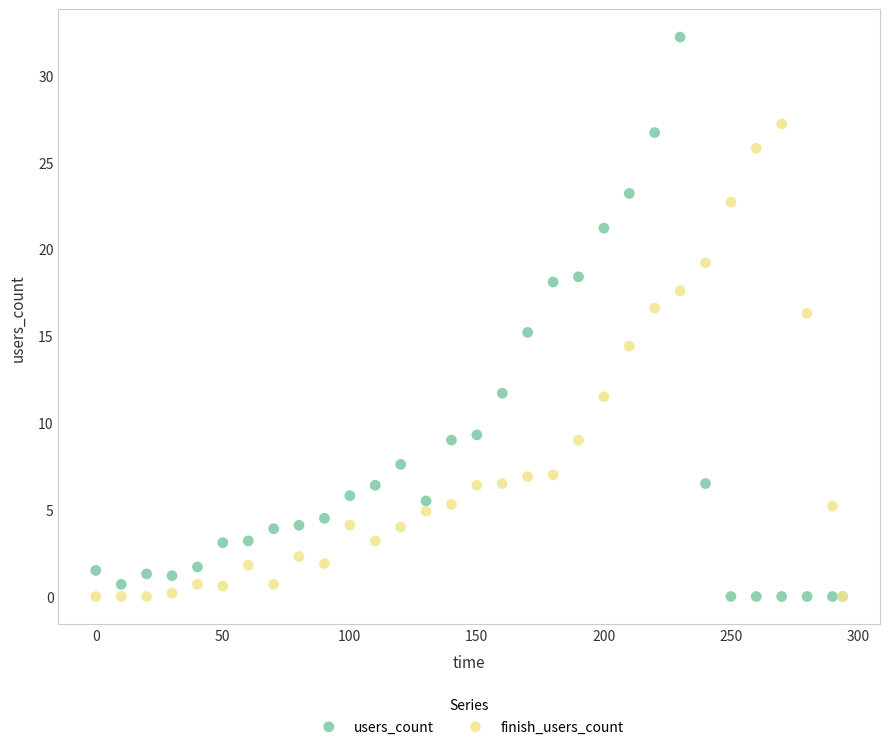

Which series has the largest Y range (max minus min)?

users_count